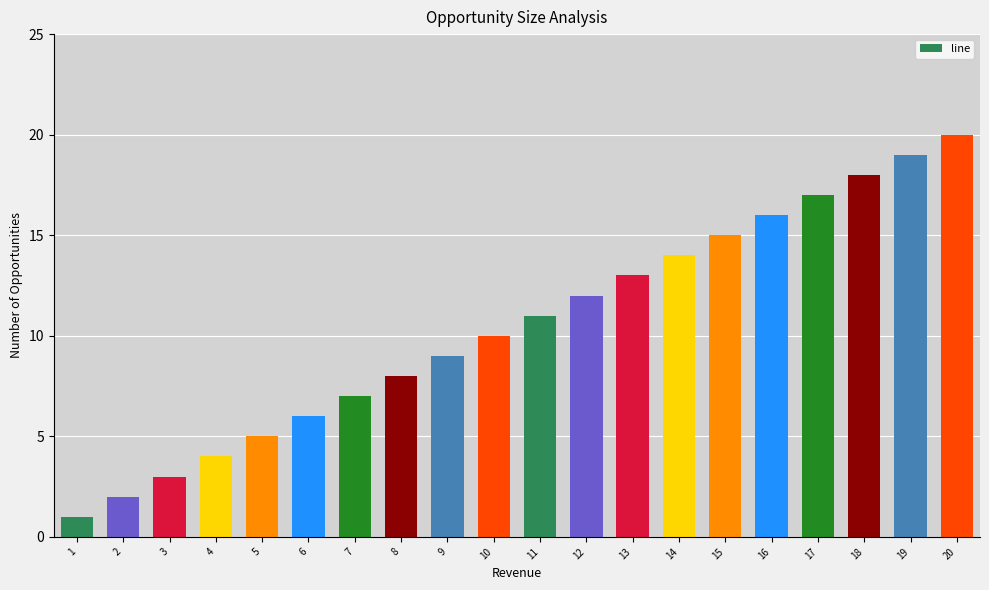

How many values are below 11?

10